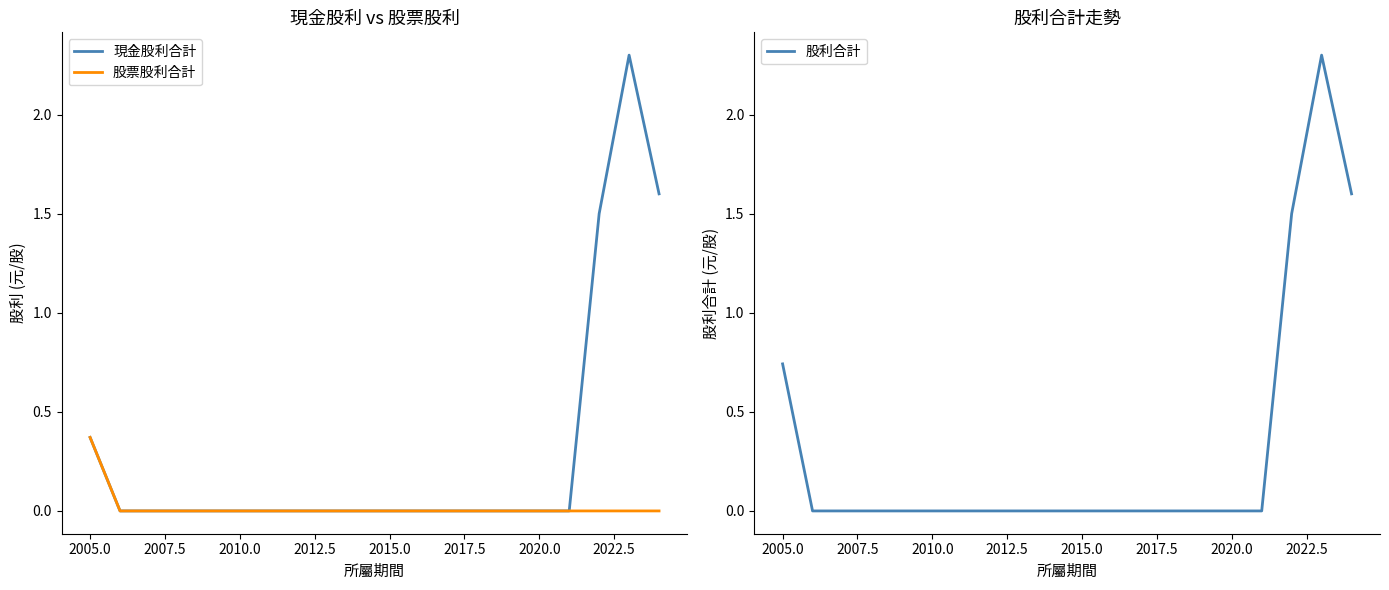

What is the maximum value shown in the chart?

2.3